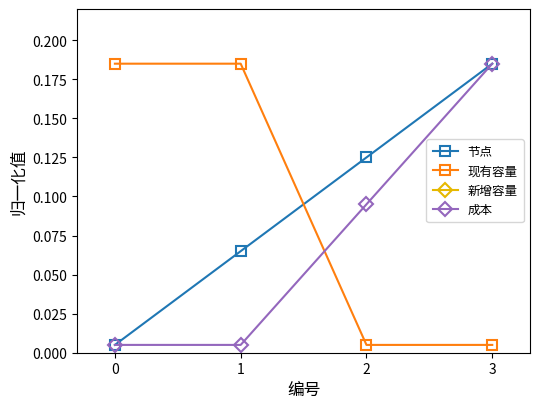

How many lines are shown in the chart?

4